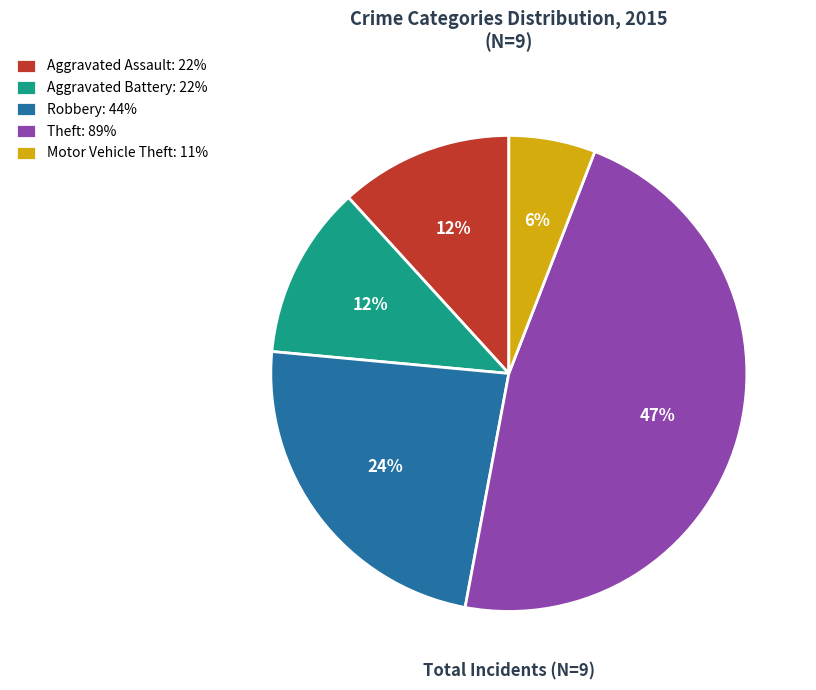

The Aggravated Assault slice represents 12% of the pie. True or false?

True